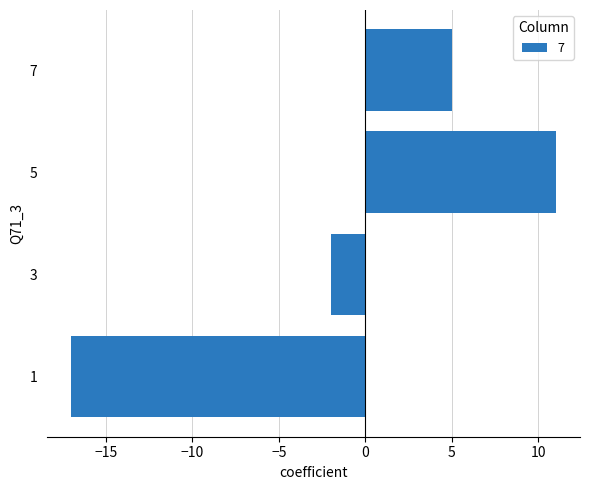

Between 7 and 3, which is larger?

7